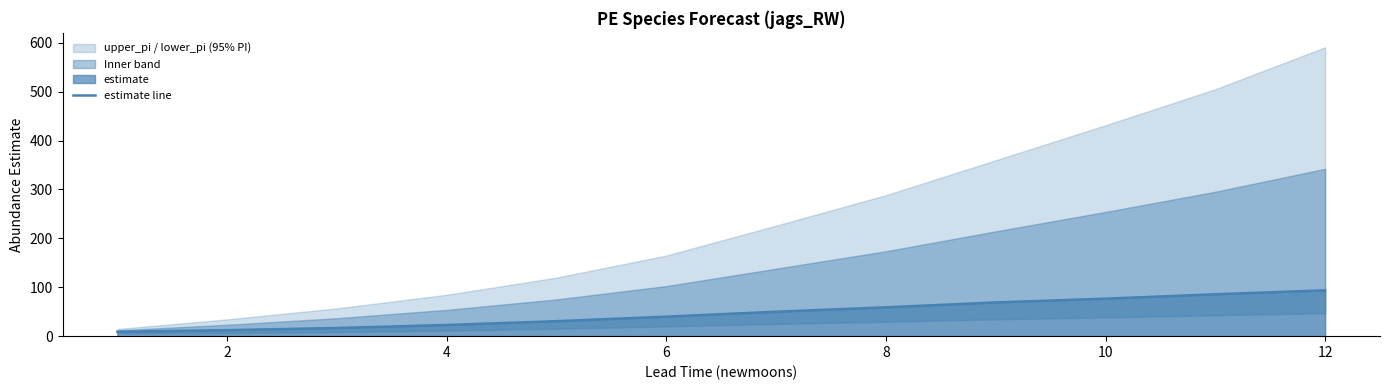

Count the number of values greater than 49.

6